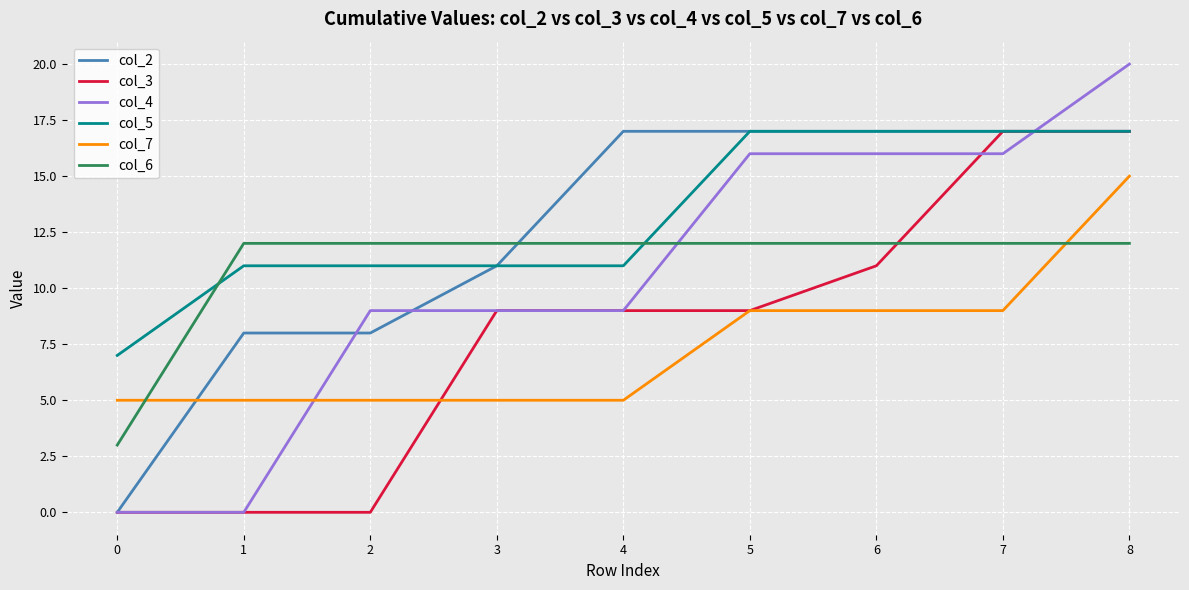

Read the col_2 value at 1.

8